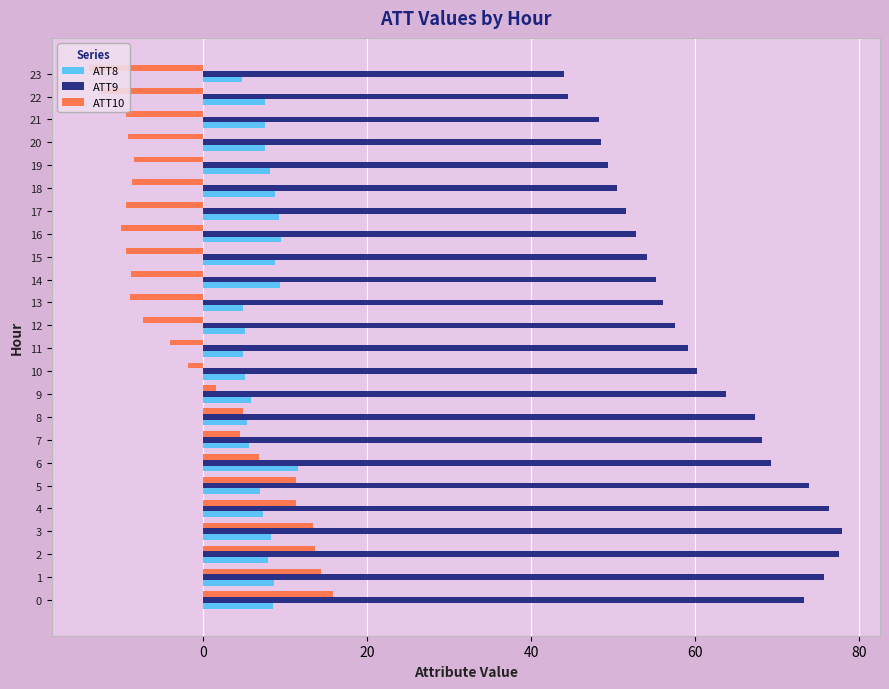

What are all the series names shown in the legend?

ATT8, ATT9, ATT10